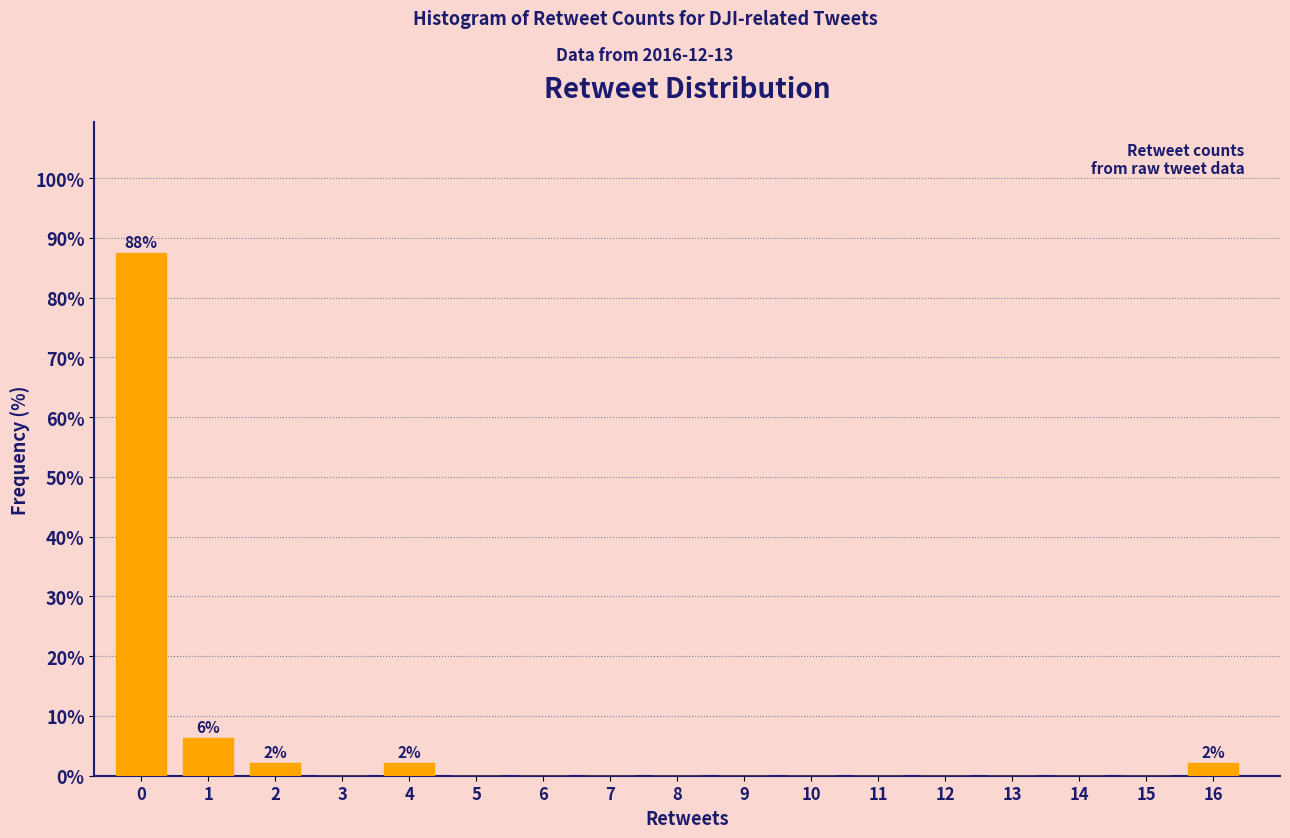

The value at 11 is -58.3. True or false?

False